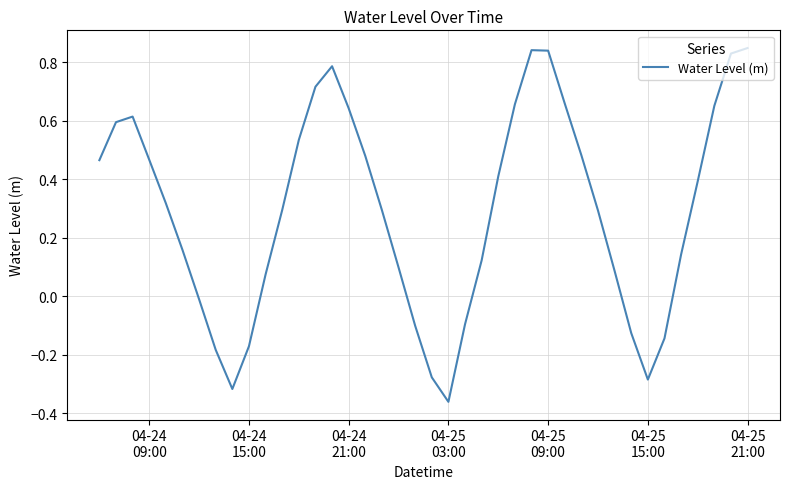

What is the difference between the maximum and minimum values?

1.2